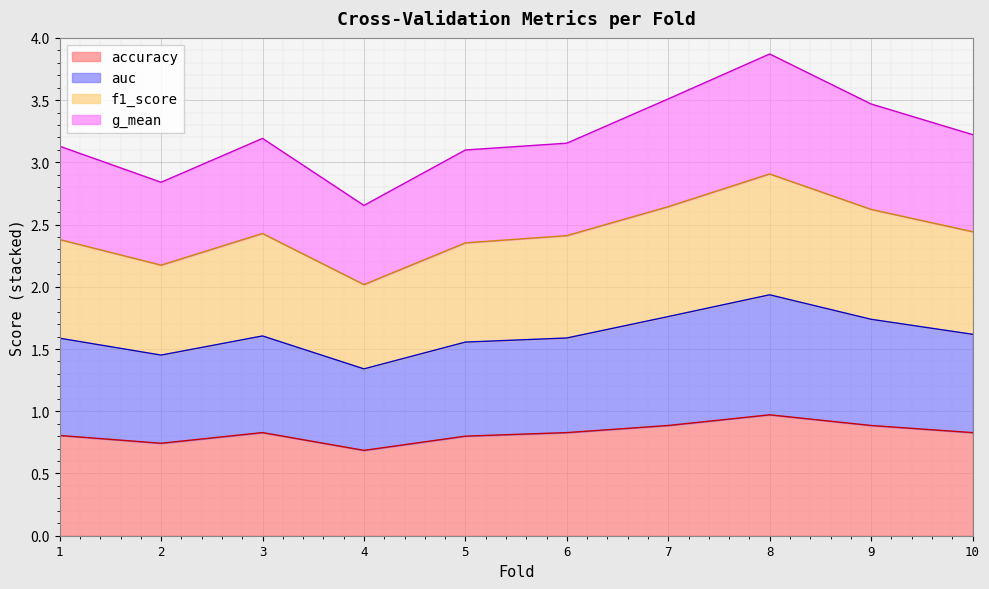

True or false: auc and g_mean intersect in this chart.

False